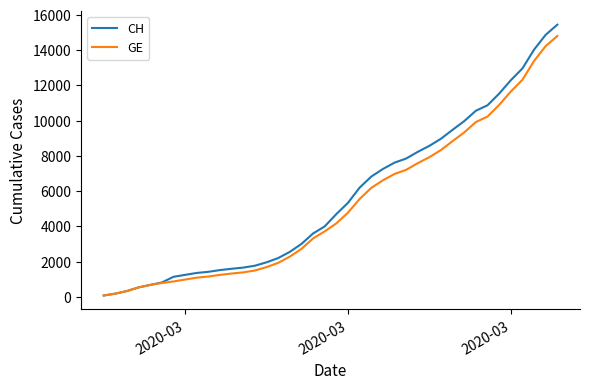

At how many categories does at least one series exceed 7731?

14